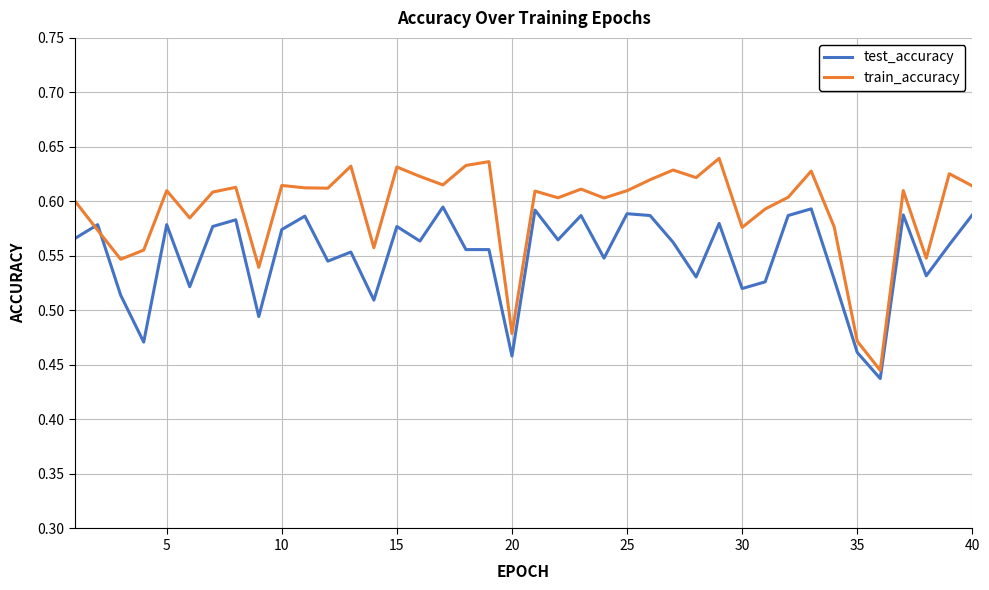

After their last crossing, which series has the higher values: test_accuracy or train_accuracy?

train_accuracy